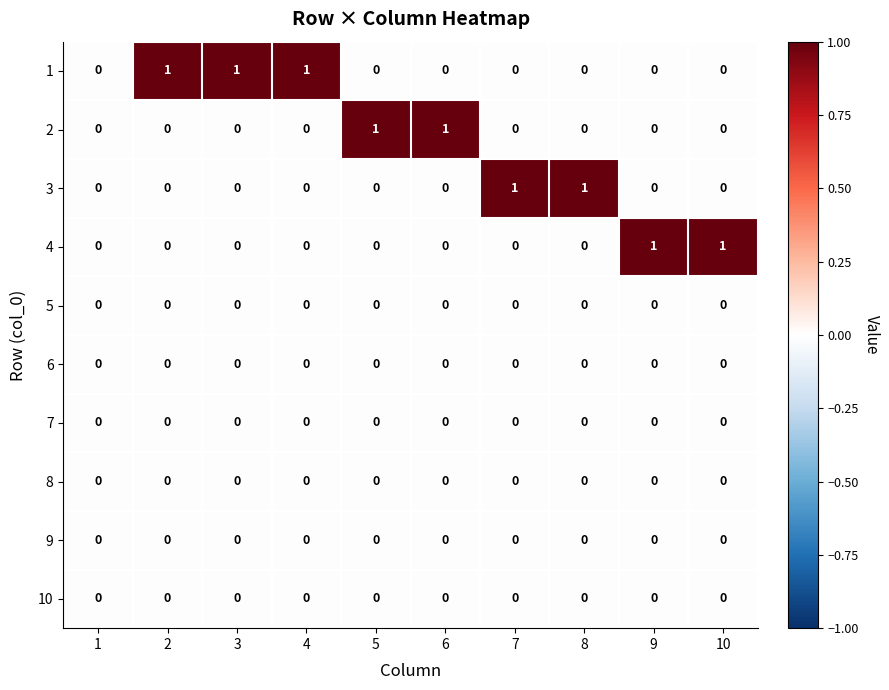

What is the total value across all series at 6?

1